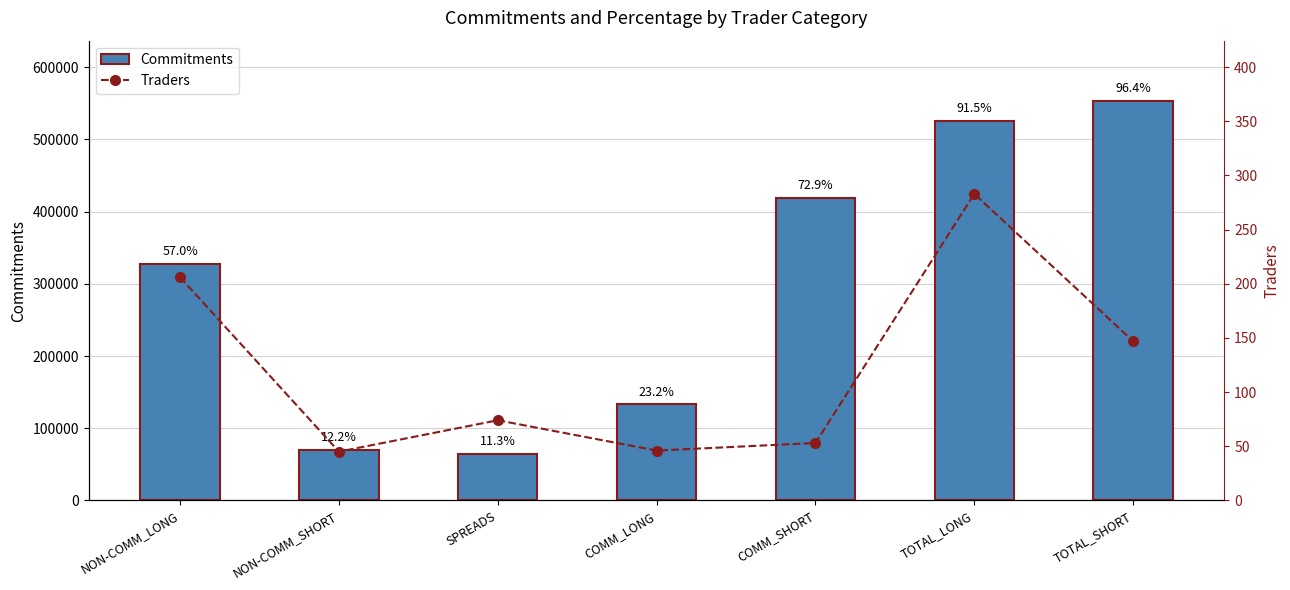

What is the label of the 6th bar from the left?

TOTAL_LONG